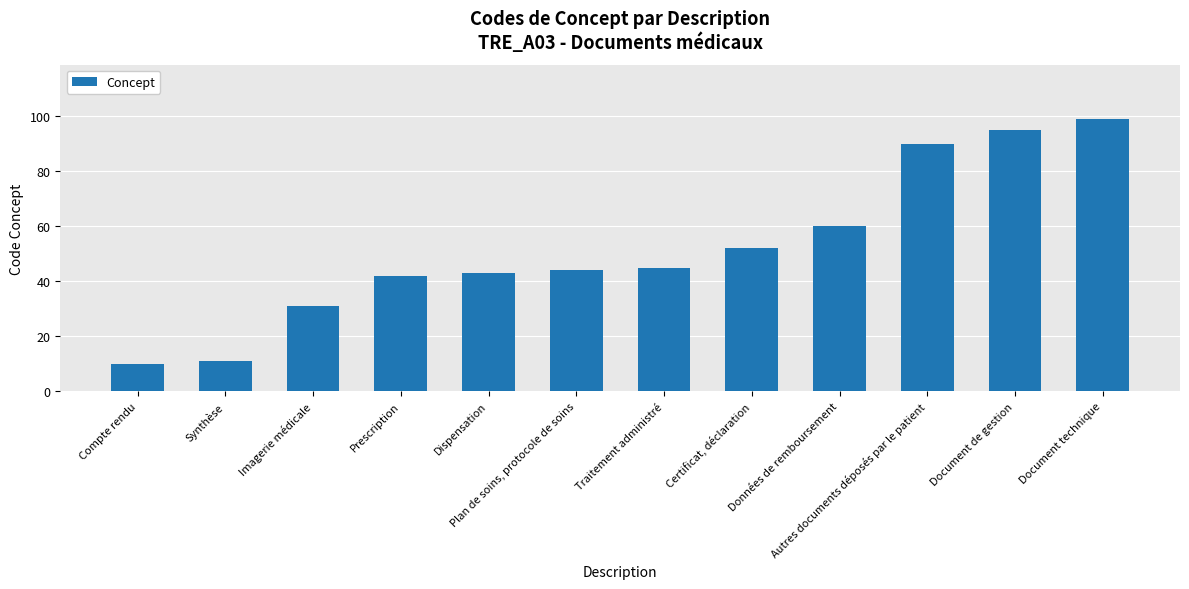

What is the ratio of the value at Traitement administré to the value at Plan de soins, protocole de soins?

1.0